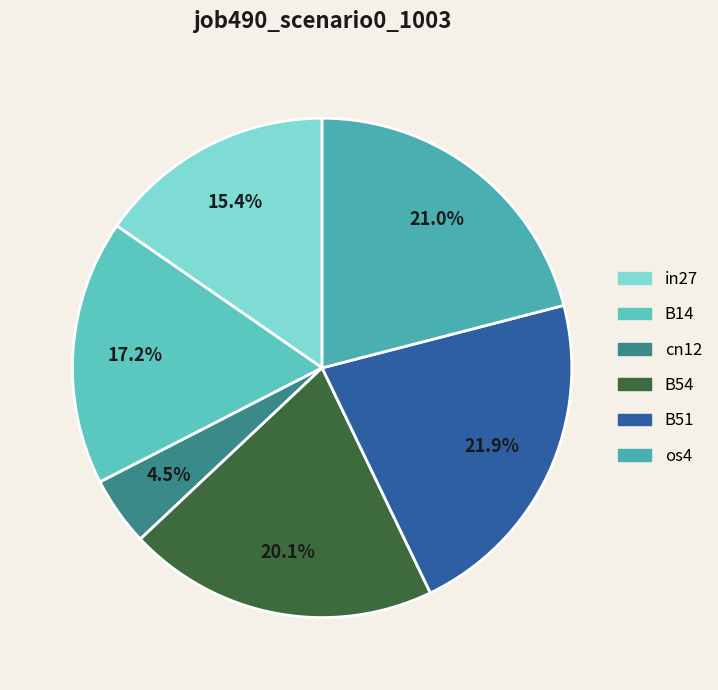

How many segments does this pie chart have?

6